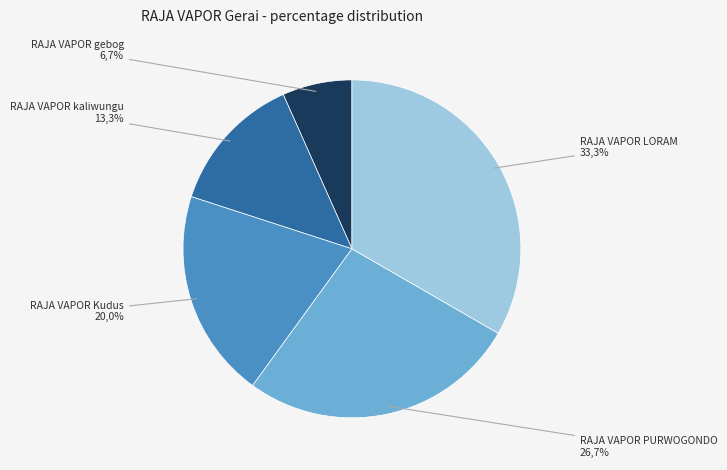

Is it true that RAJA VAPOR kaliwungu is 13% of the pie?

True